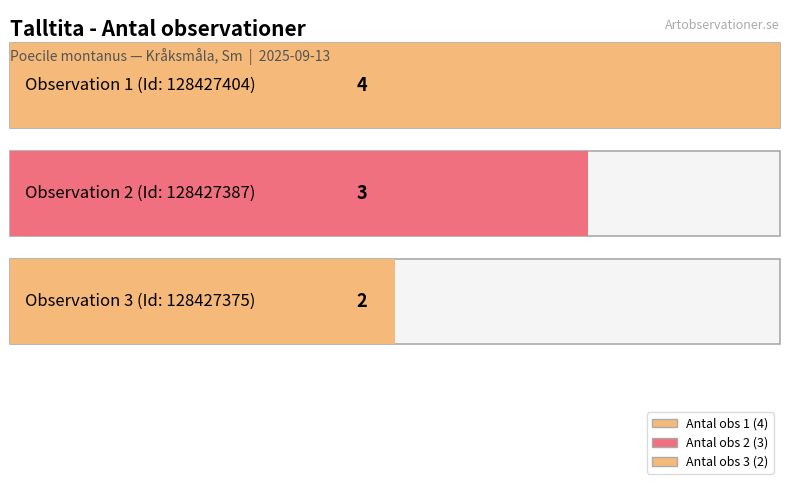

Rank the categories by value from highest to lowest.

128427404, 128427387, 128427375